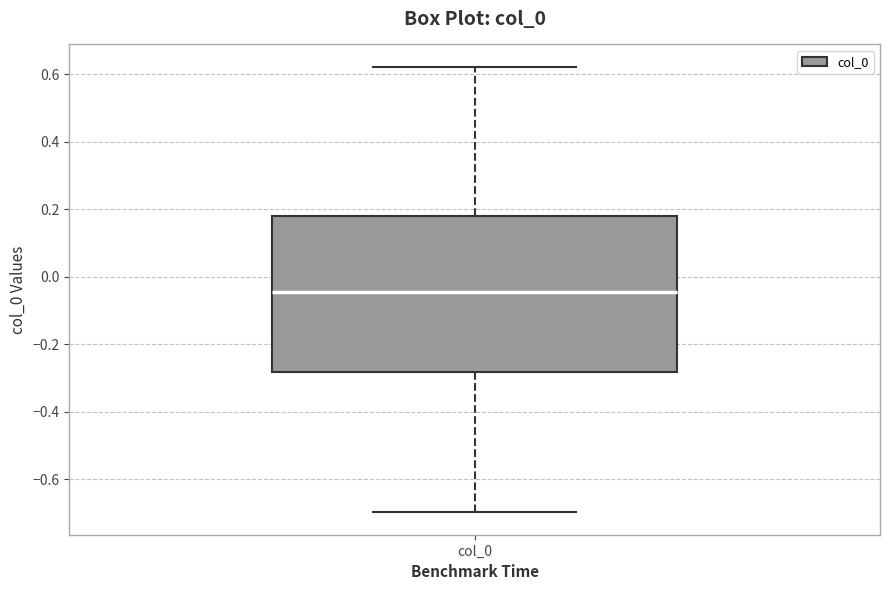

Transcribe this box plot: give where the median line is, the range the box spans, and where the two whiskers end, as read against the y-axis. The values are not printed on the chart, so give them approximately, as read against the axis.

median -0.04, box -0.28 to 0.18, whiskers -0.70 to 0.62